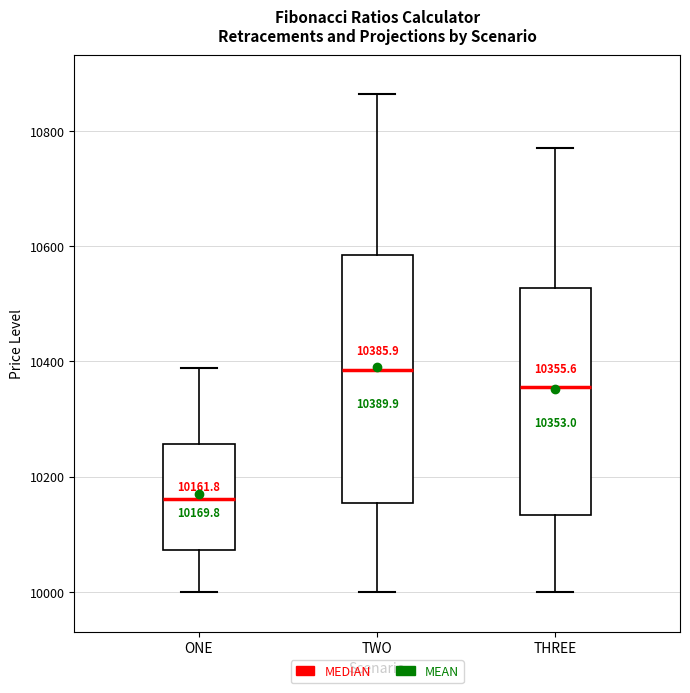

Which box has the lowest median line?

ONE